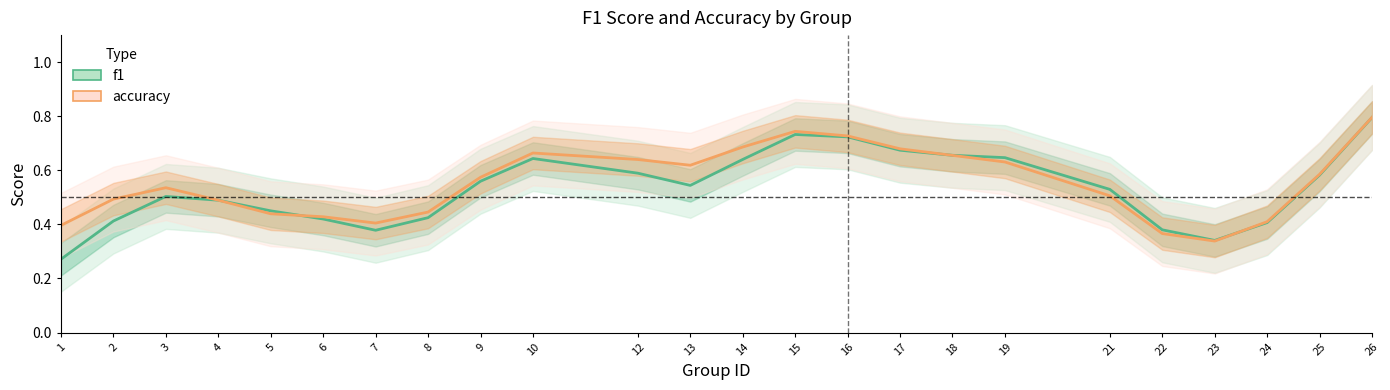

Read the accuracy value at 25.

0.6